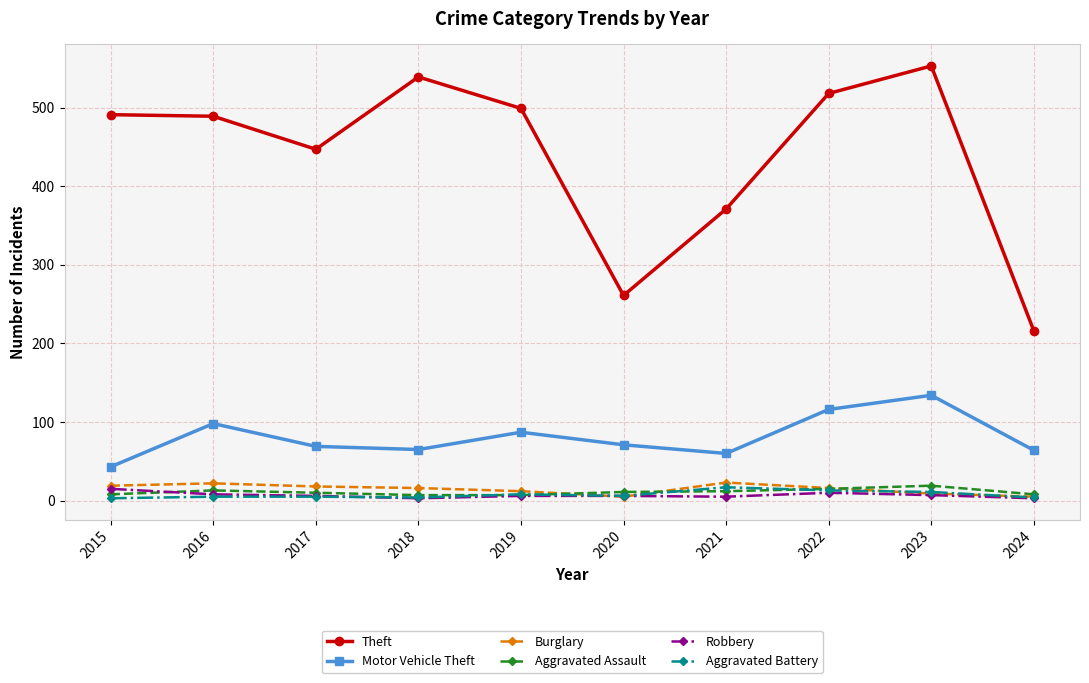

Is this an area chart (filled region under the line)?

No